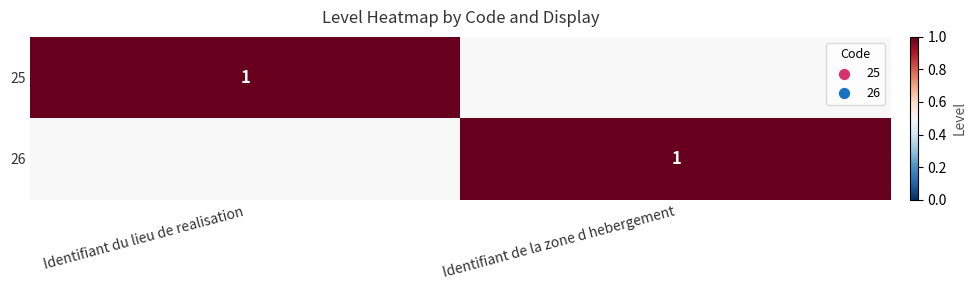

Is it true that 26 equals 1 at Identifiant de la zone d hebergement?

True